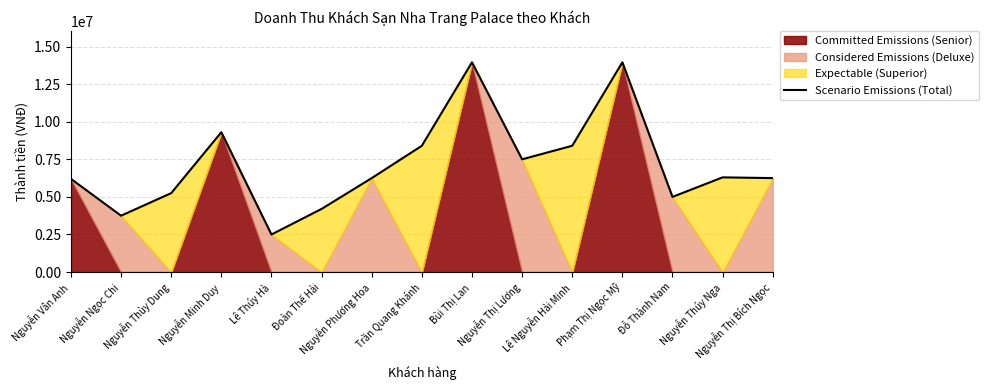

Which label corresponds to the largest value in the chart?

Bùi Thị Lan